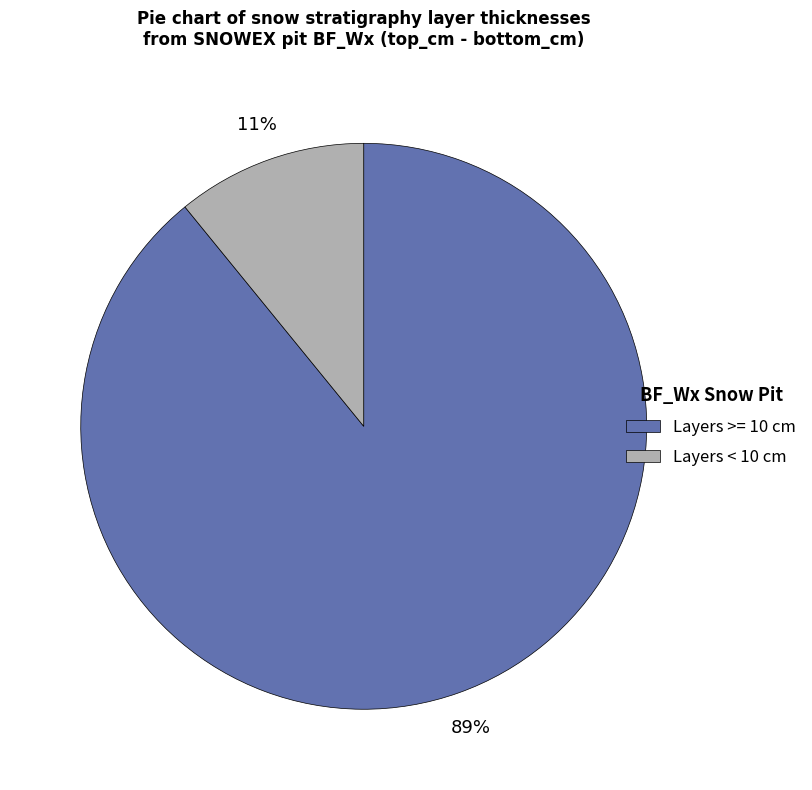

Is it true that Layers < 10 cm is 11% of the pie?

True